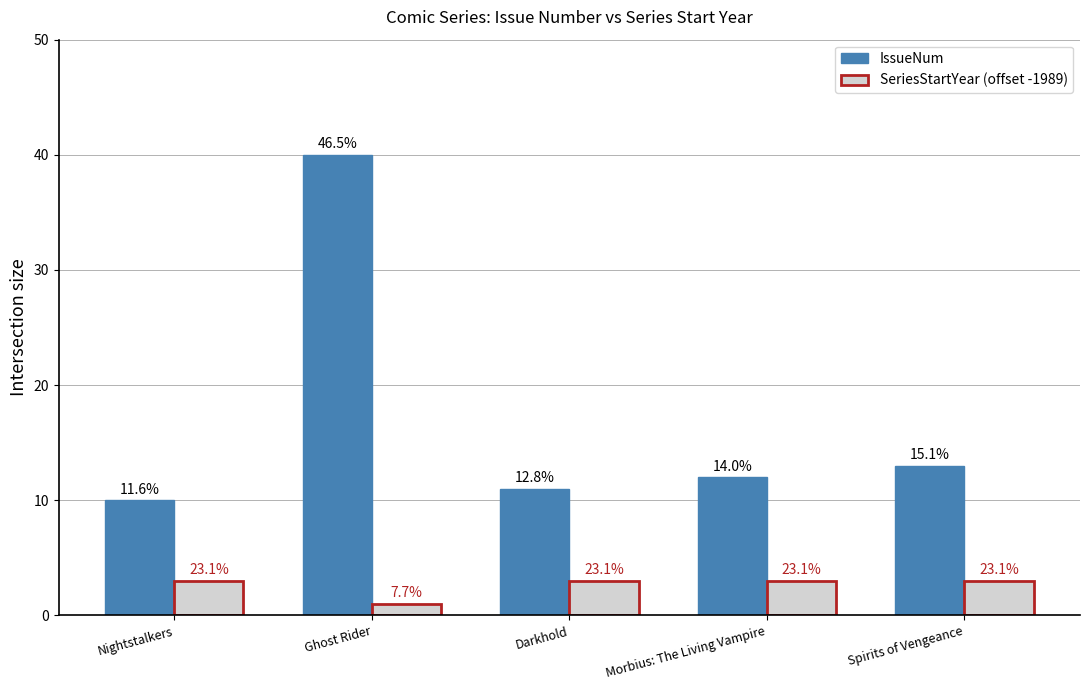

What is the difference between the highest and lowest values at Darkhold?

8